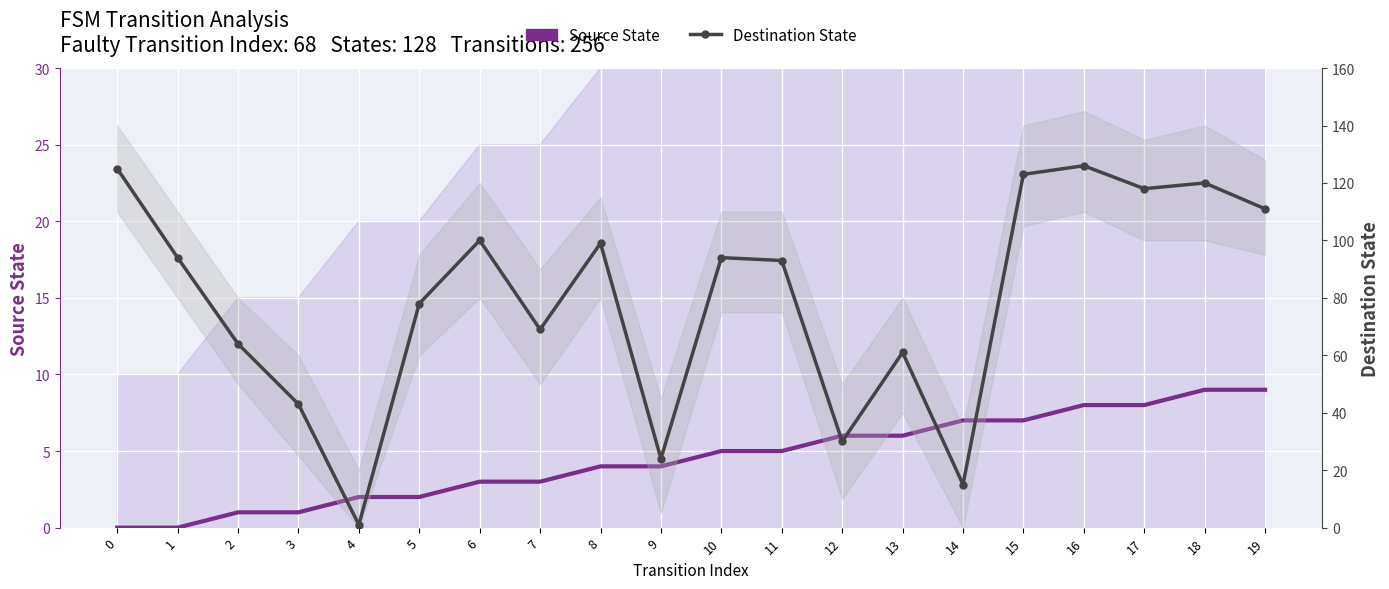

Rank the series at 19 from highest to lowest value.

Destination State, Source State